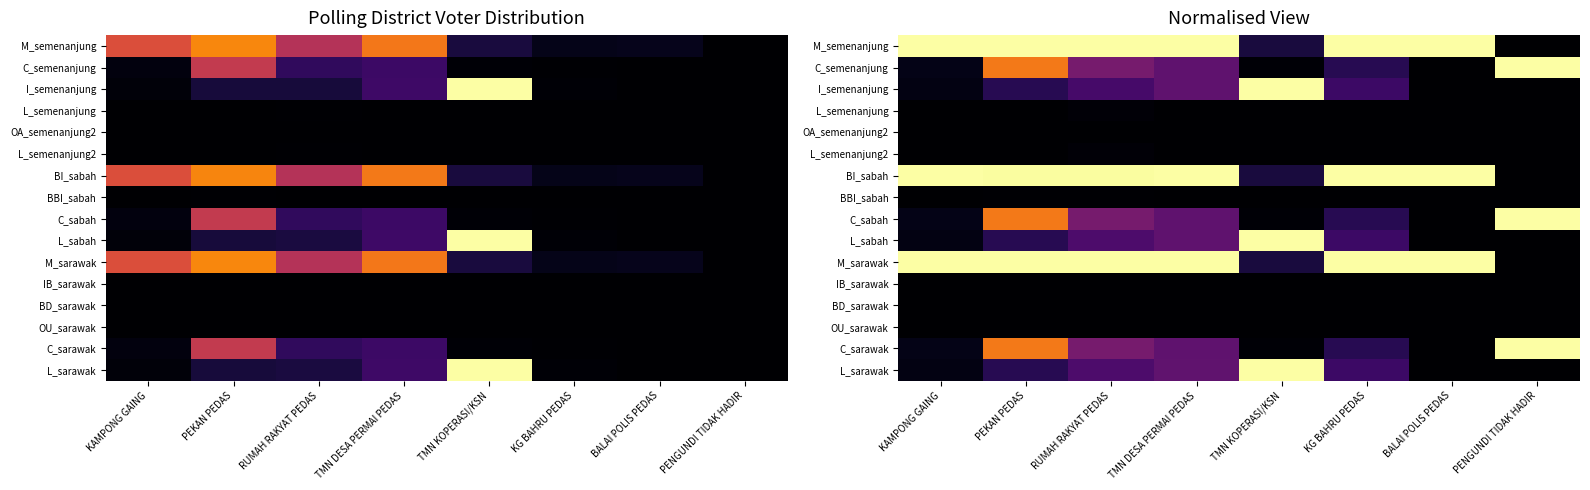

Rank the series by their maximum value, from lowest to highest.

BD_sarawak, OU_sarawak, OA_semenanjung2, IB_sarawak, BBI_sabah, L_semenanjung, L_semenanjung2, M_semenanjung, C_semenanjung, I_semenanjung, BI_sabah, C_sabah, L_sabah, M_sarawak, C_sarawak, L_sarawak